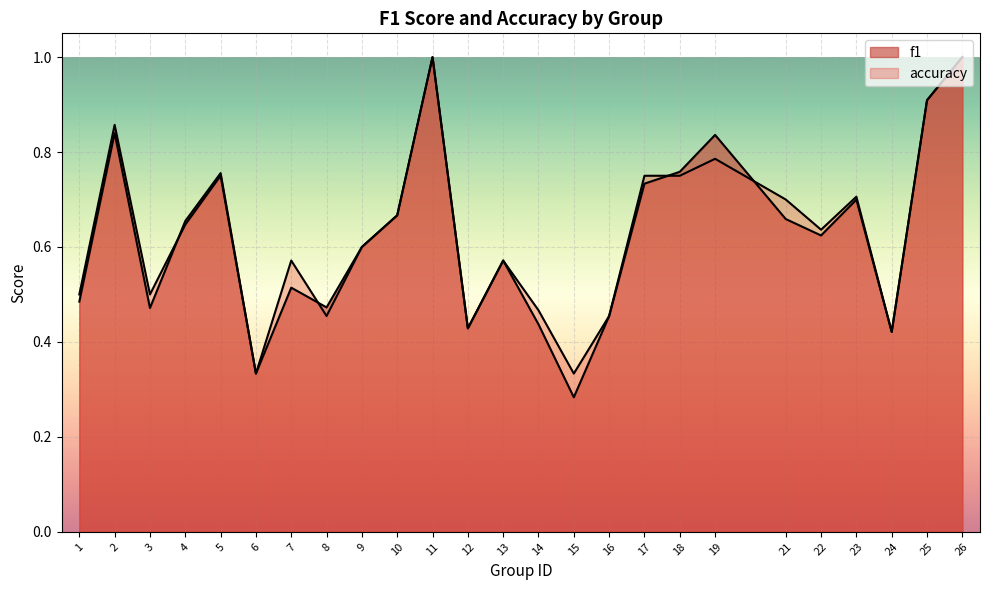

At which category does accuracy reach its first local valley?

3